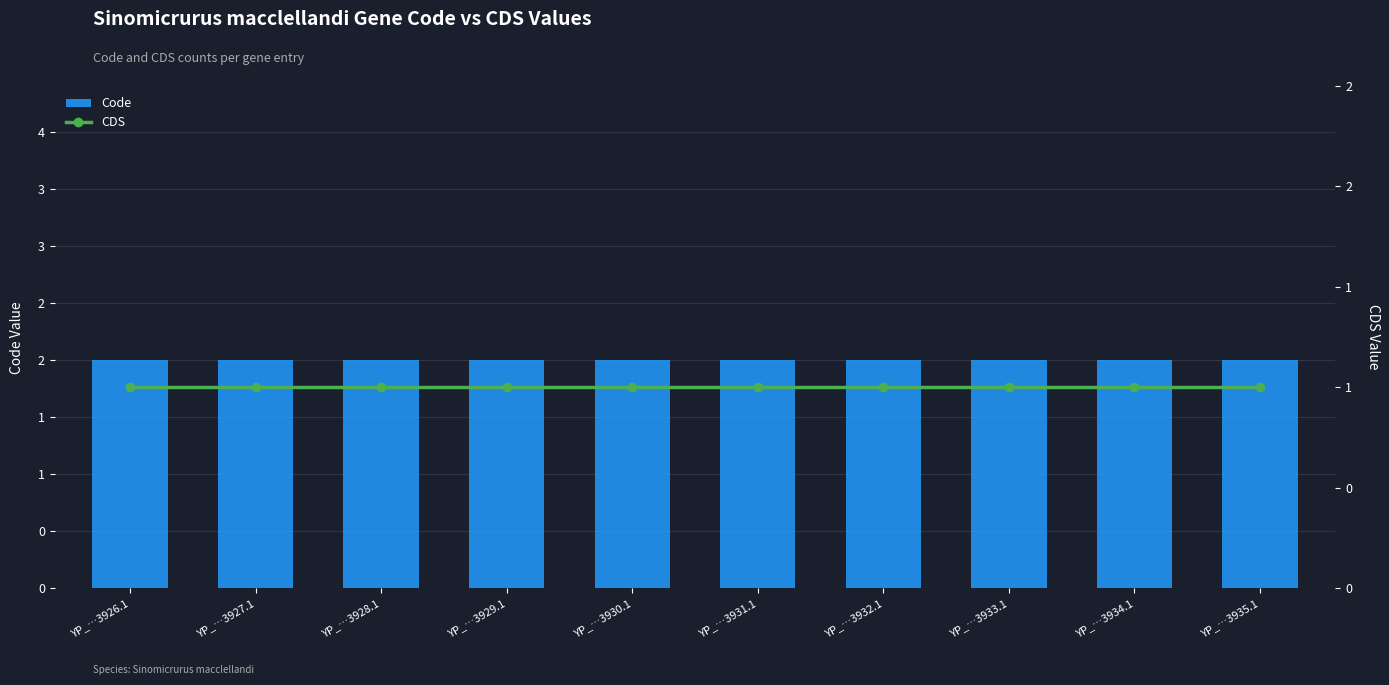

Rank the series by their maximum value, from lowest to highest.

CDS, Code